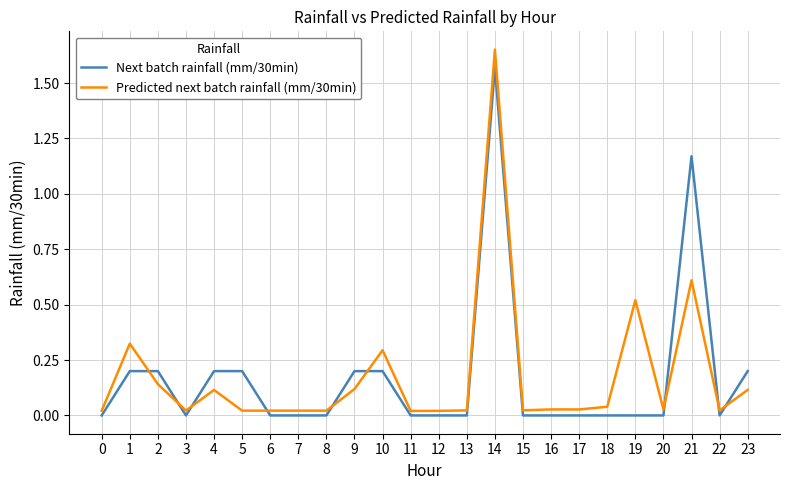

Which label corresponds to the largest value in the chart?

14